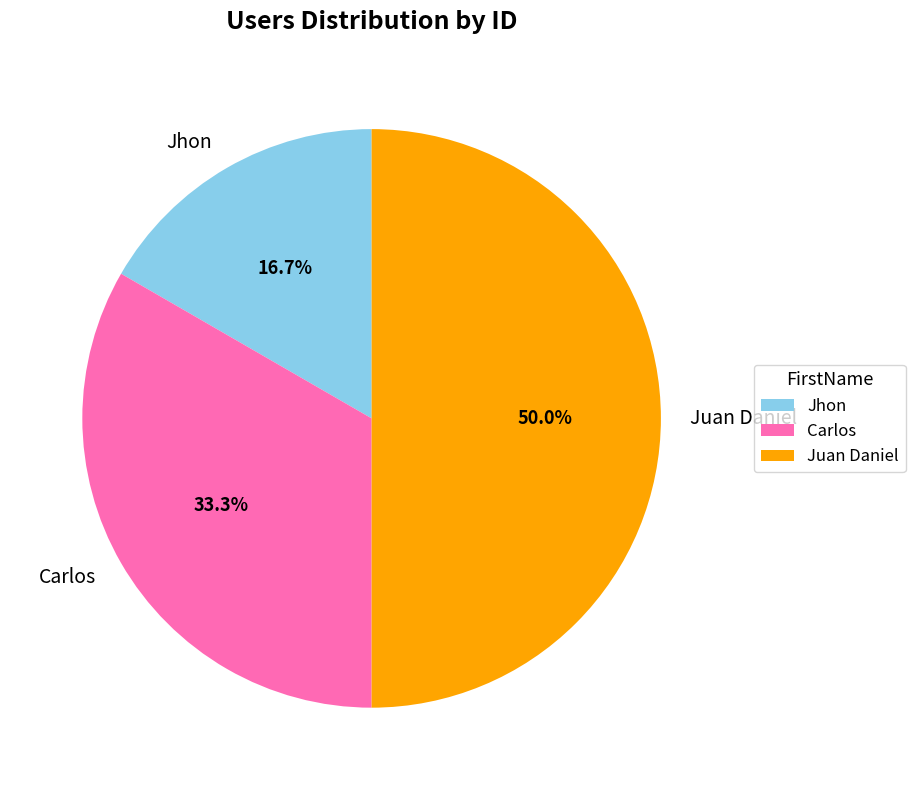

Combined, what portion of the pie is Carlos and Jhon?

50.0%